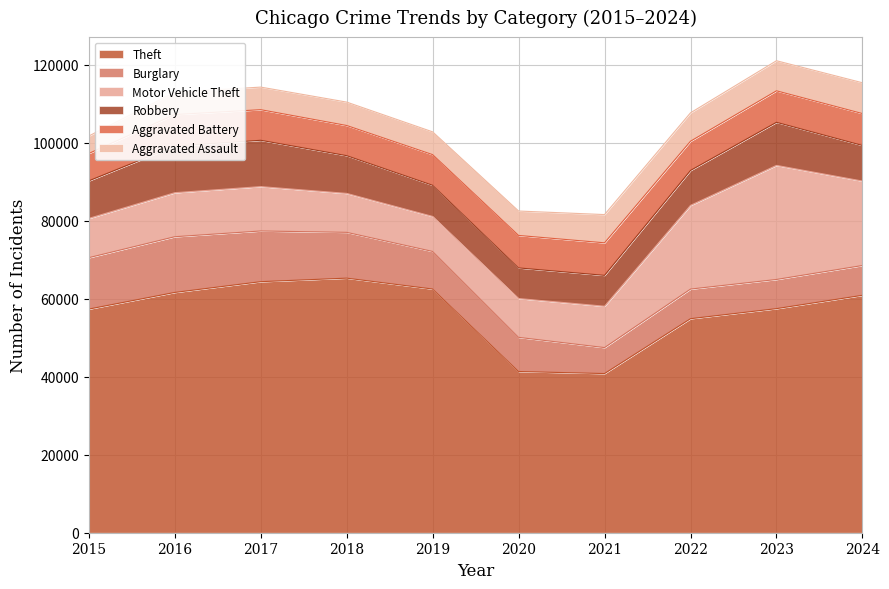

What is the difference between the maximum and second lowest values in the Aggravated Assault series?

2187